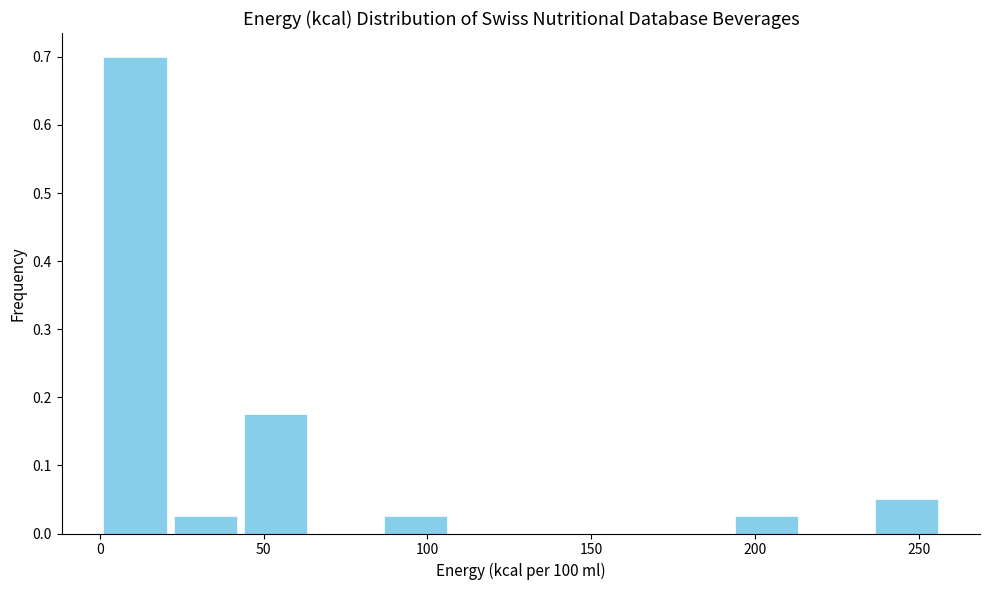

Which range on the x-axis has the tallest bar?

0 to 20